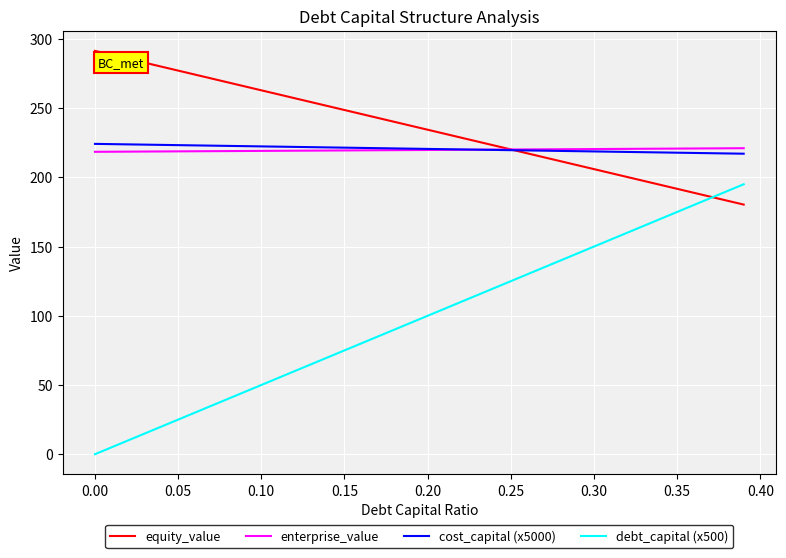

List the series in order of their peak value, lowest first.

debt_capital (x500), enterprise_value, cost_capital (x5000), equity_value